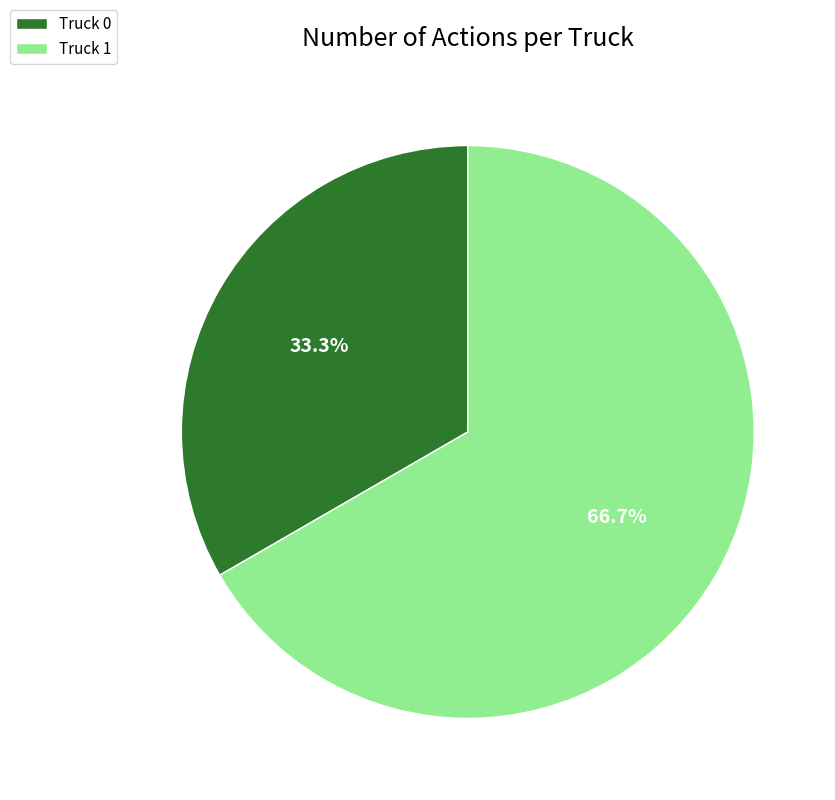

To the nearest percent, what is the average slice percentage?

50%